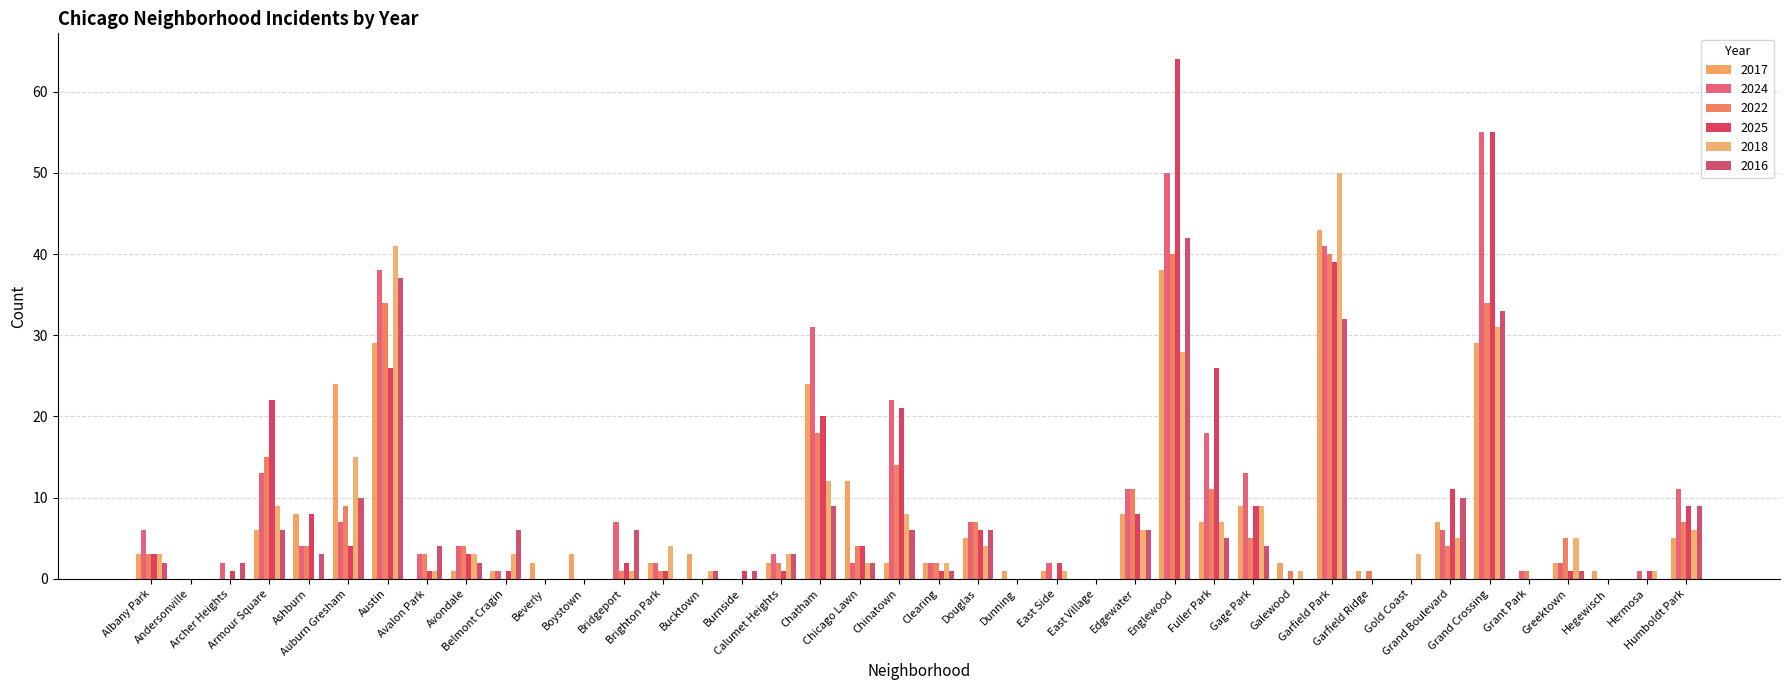

List the series in order of their peak value, highest first.

2025, 2024, 2018, 2017, 2016, 2022